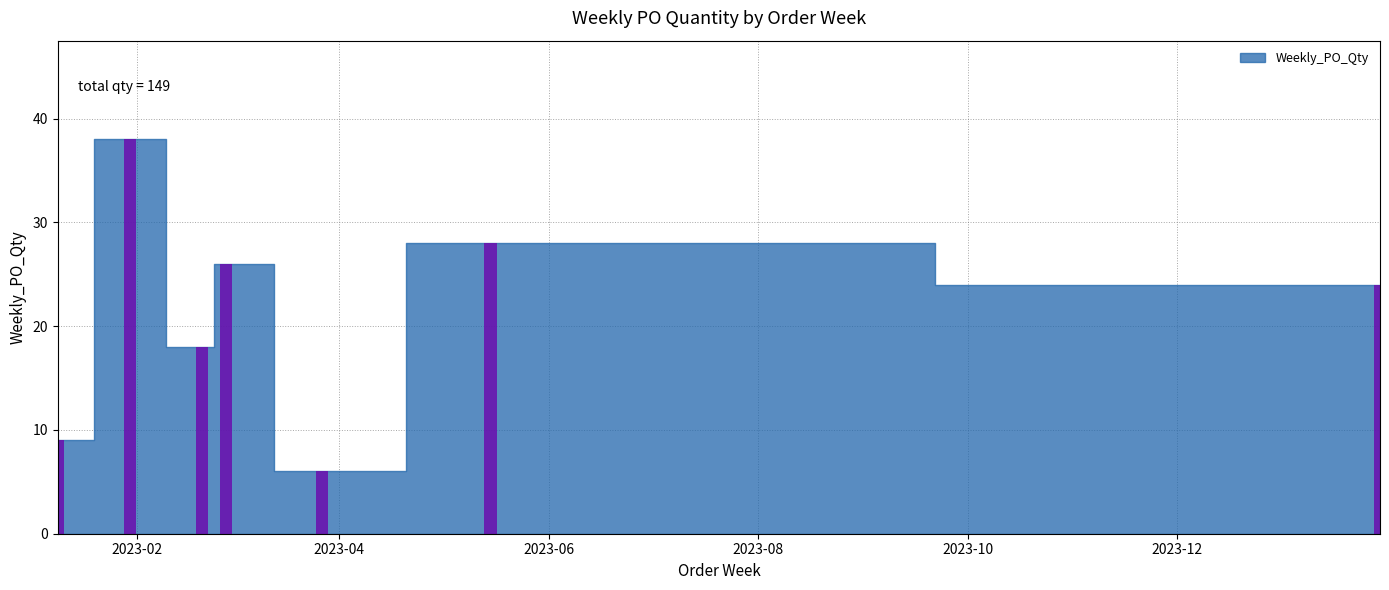

What is the value of the 2nd bar from the left?

38